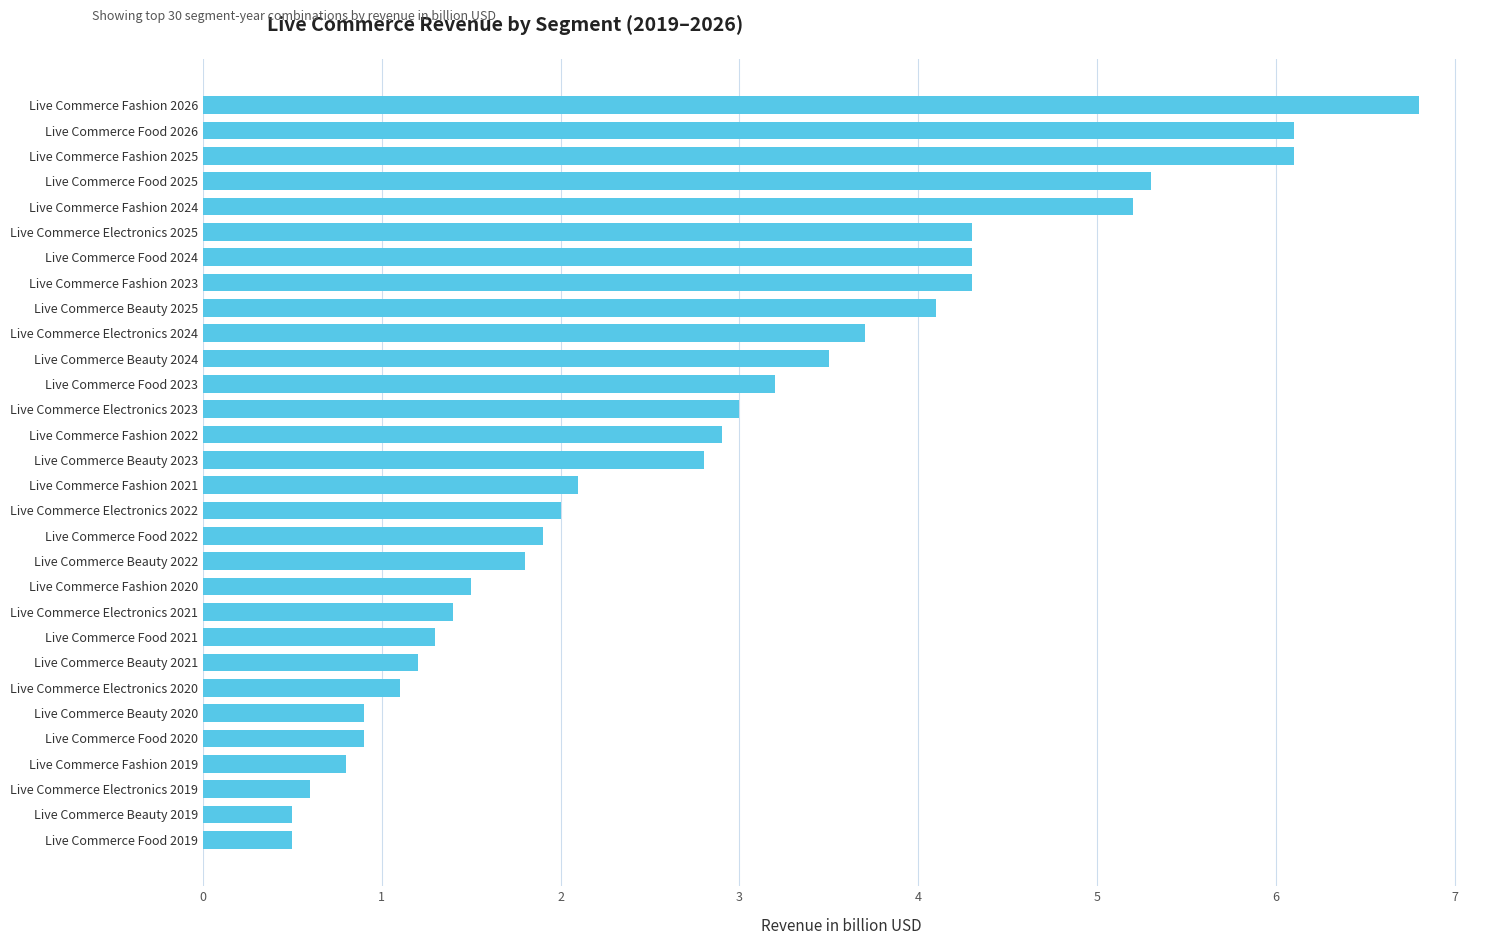

Reading bottom to top, what are all the values shown in this chart?

Live Commerce Food 2019=0.5	Live Commerce Beauty 2019=0.5	Live Commerce Electronics 2019=0.6	Live Commerce Fashion 2019=0.8	Live Commerce Food 2020=0.9	Live Commerce Beauty 2020=0.9	Live Commerce Electronics 2020=1.1	Live Commerce Beauty 2021=1.2	Live Commerce Food 2021=1.3	Live Commerce Electronics 2021=1.4	Live Commerce Fashion 2020=1.5	Live Commerce Beauty 2022=1.8	Live Commerce Food 2022=1.9	Live Commerce Electronics 2022=2.0	Live Commerce Fashion 2021=2.1	Live Commerce Beauty 2023=2.8	Live Commerce Fashion 2022=2.9	Live Commerce Electronics 2023=3.0	Live Commerce Food 2023=3.2	Live Commerce Beauty 2024=3.5	Live Commerce Electronics 2024=3.7	Live Commerce Beauty 2025=4.1	Live Commerce Fashion 2023=4.3	Live Commerce Food 2024=4.3	Live Commerce Electronics 2025=4.3	Live Commerce Fashion 2024=5.2	Live Commerce Food 2025=5.3	Live Commerce Fashion 2025=6.1	Live Commerce Food 2026=6.1	Live Commerce Fashion 2026=6.8